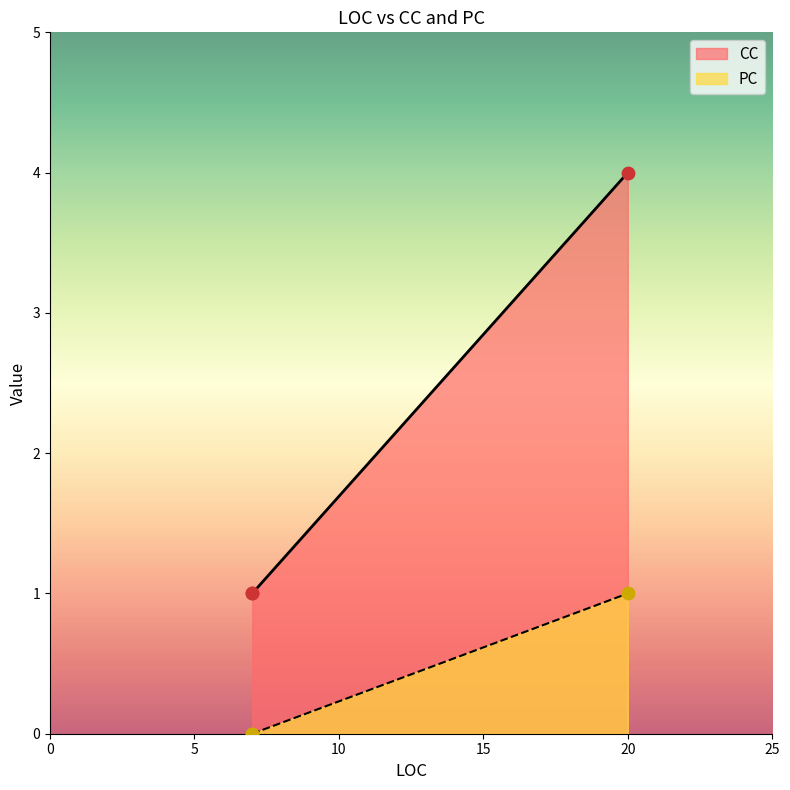

At which category is the sum across all series the highest?

20